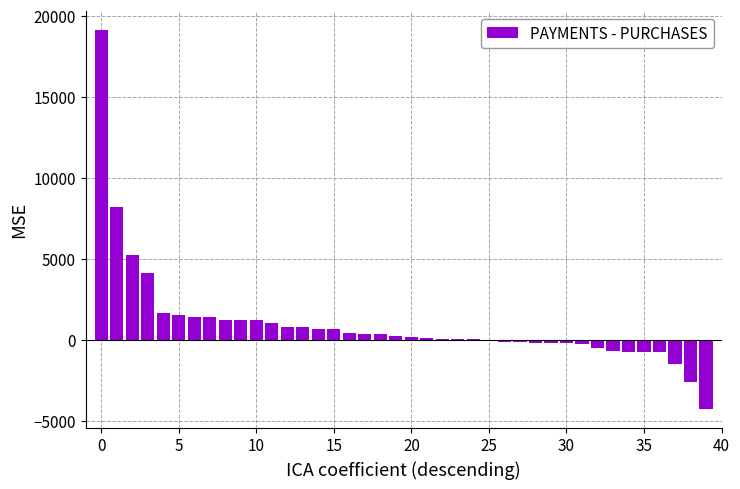

What is the maximum value shown in the chart?

19107.8